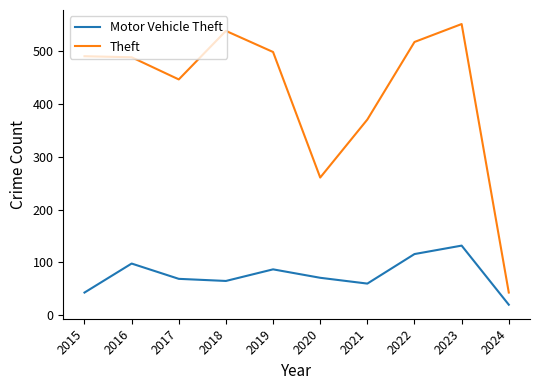

Does the chart have visible grid lines?

No